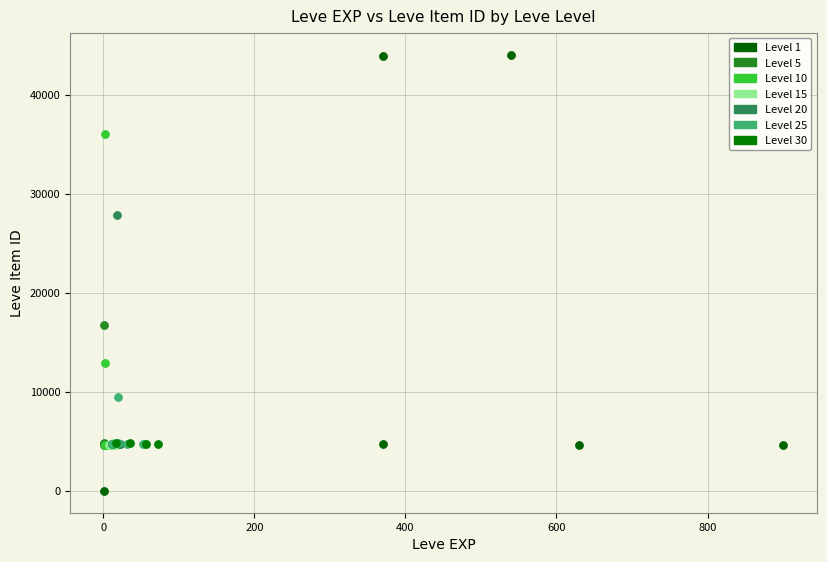

Which series reaches the maximum Y coordinate?

Level 1